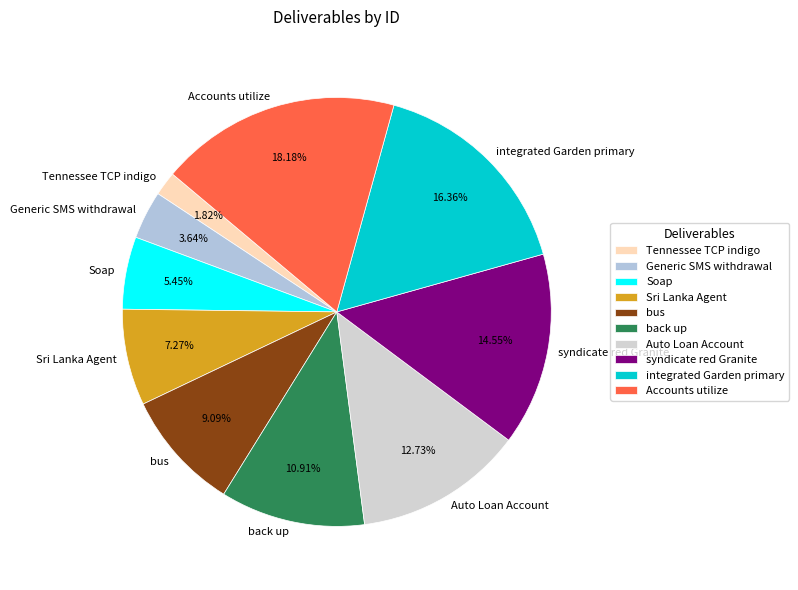

To the nearest percent, what portion does Generic SMS withdrawal represent?

4%